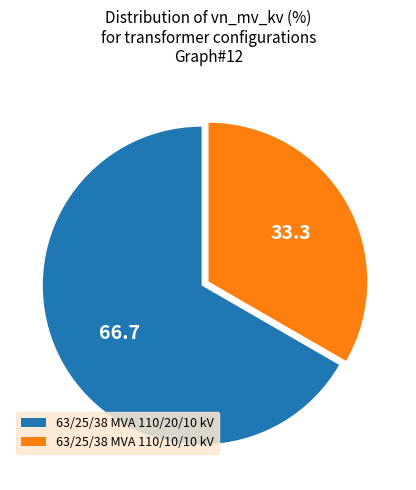

Which slice is the largest?

63/25/38 MVA 110/20/10 kV